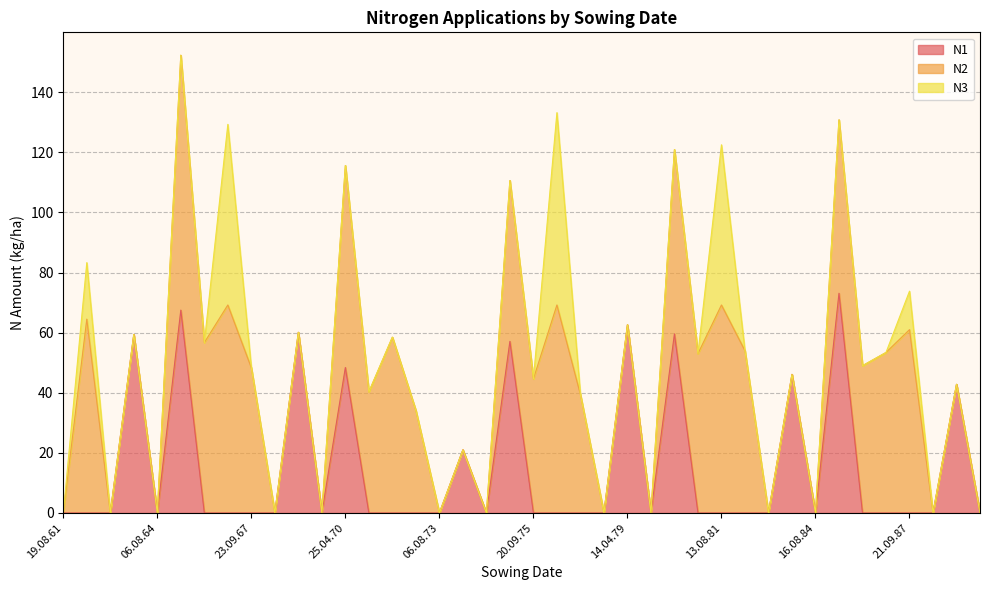

What position from the left is 14.04.79?

25